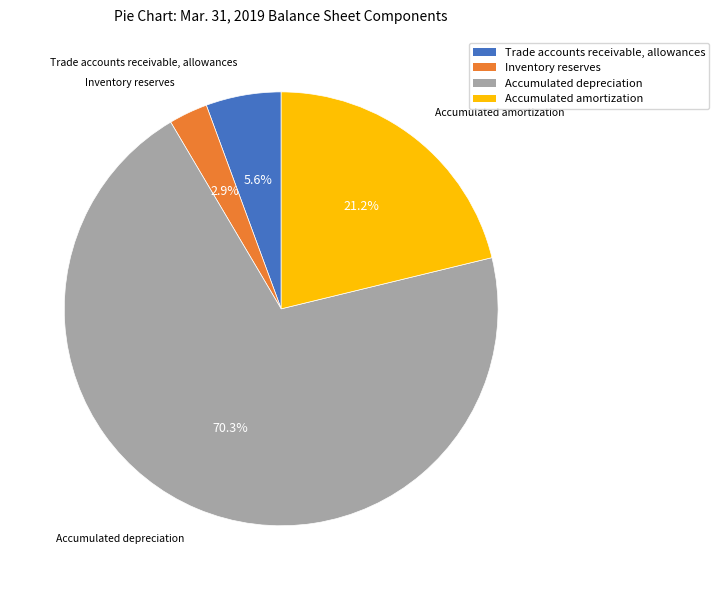

What is the total percentage of Accumulated depreciation and Trade accounts receivable, allowances?

75.9%